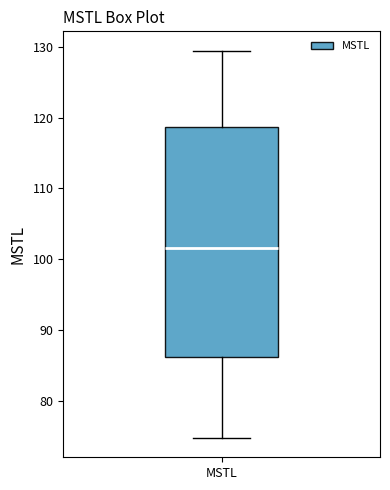

Transcribe this box plot: give where the median line is, the range the box spans, and where the two whiskers end, as read against the y-axis. The values are not printed on the chart, so give them approximately, as read against the axis.

median 102, box 86 to 119, whiskers 75 to 129